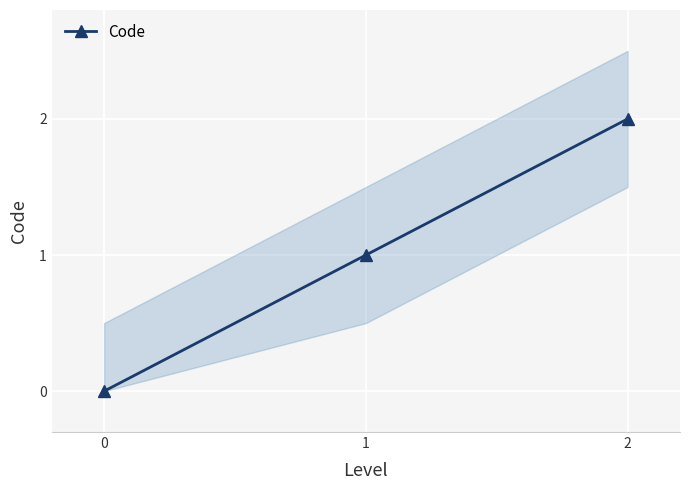

What is the value of the 3rd point from the left?

2